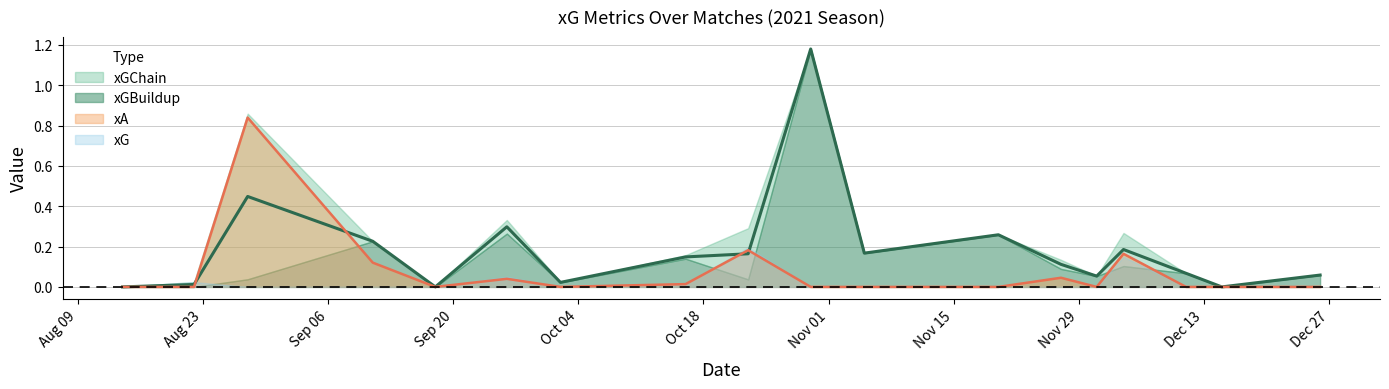

Where do xA and xG first cross each other?

2021-08-22 and 2021-08-28